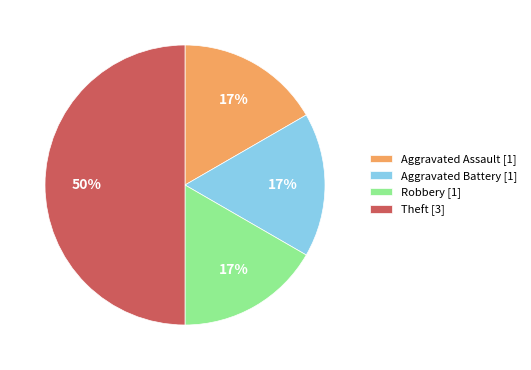

Approximately how many times larger is the value at Aggravated Assault compared to Robbery?

1.0